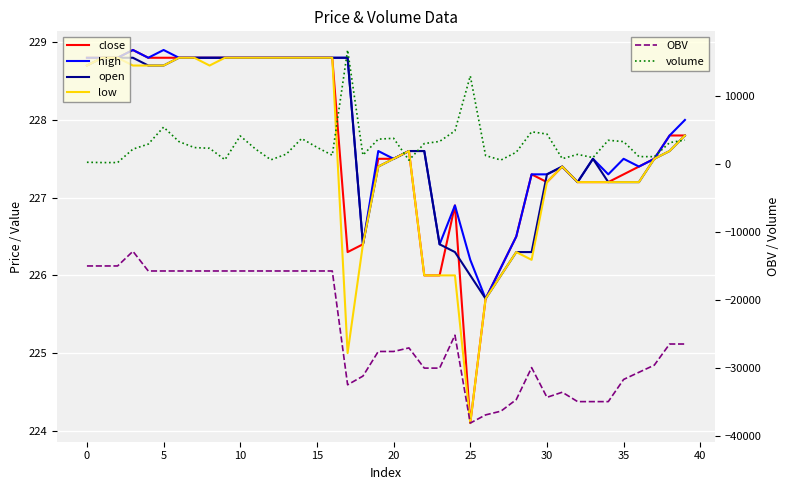

How many values in the low series exceed 227?

30